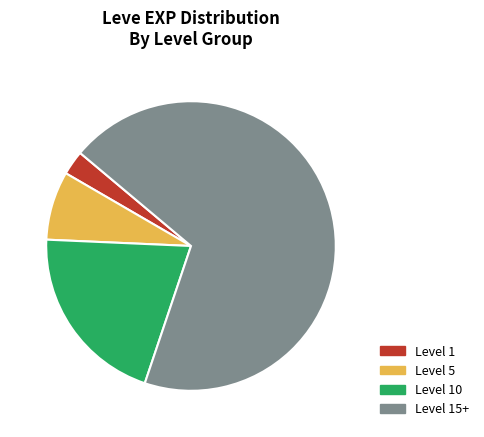

Is there a majority slice in this chart?

Yes